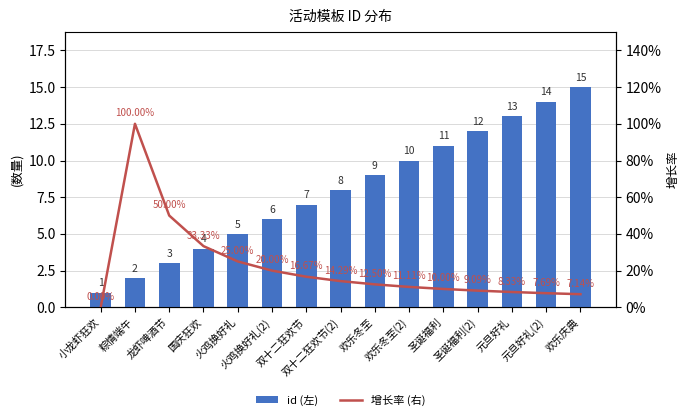

Where is id (左) nearest to the value 8?

双十二狂欢节(2)